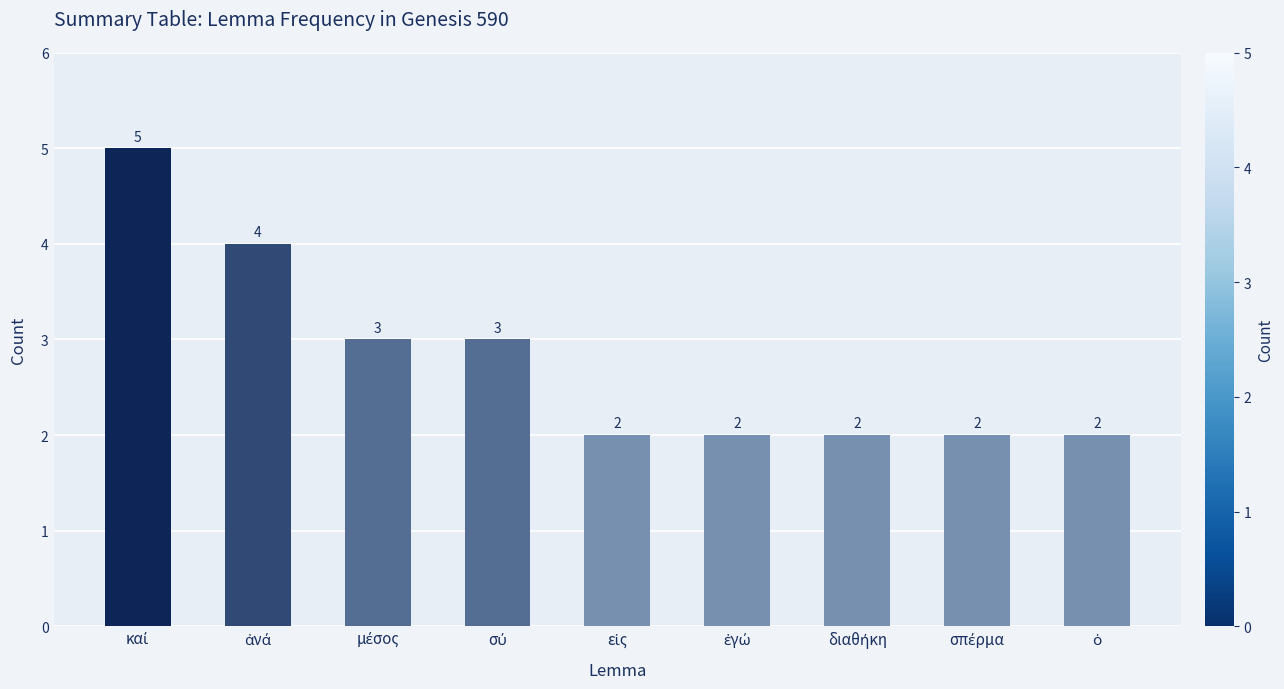

Count the values in the range 2 to 3.

7